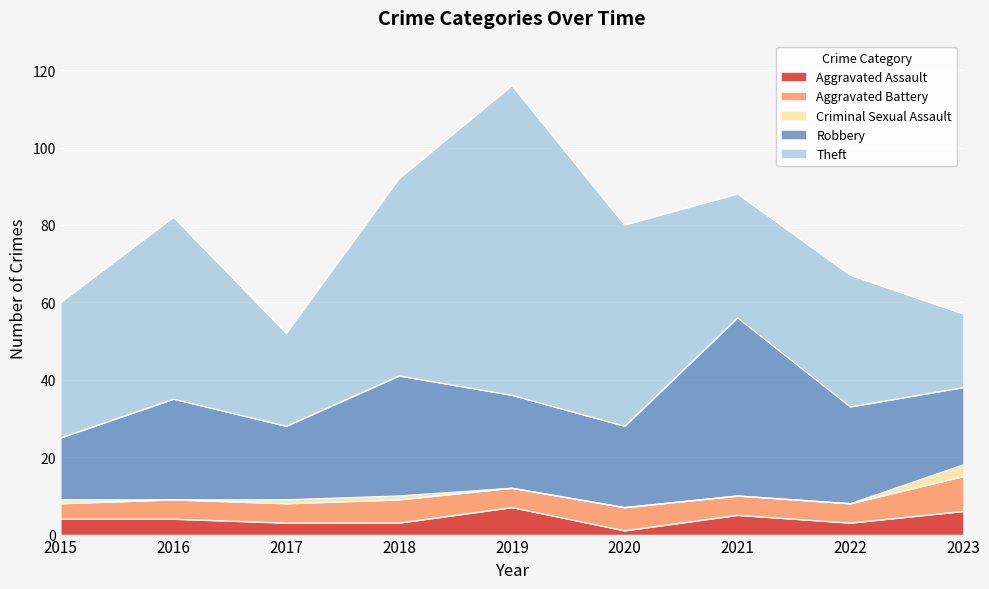

Reading left to right, list all the values displayed in this chart.

Aggravated Assault: 4	4	3	3	7	1	5	3	6
Aggravated Battery: 4	5	5	6	5	6	5	5	9
Criminal Sexual Assault: 1	0	1	1	0	0	0	0	3
Robbery: 16	26	19	31	24	21	46	25	20
Theft: 35	47	24	51	80	52	32	34	19